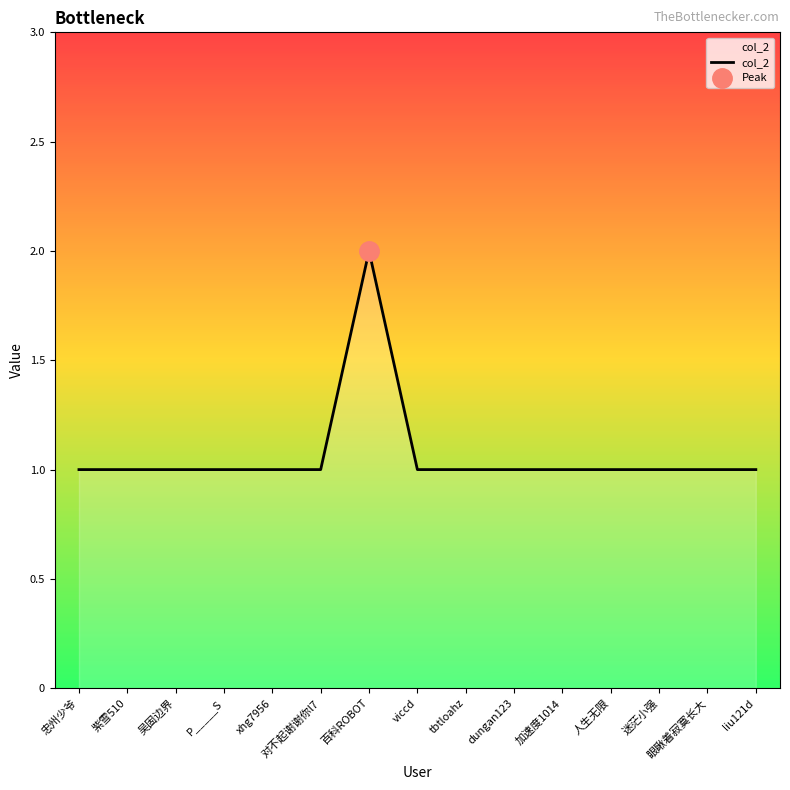

Rank the categories by value from lowest to highest.

忠州少爷, 紫雪510, 吴固边界, P_____S, xhg7956, 对不起谢谢你l7, viccd, tbtloahz, dungan123, 加速度1014, 人生无限, 迷茫小强, 眼瞅着寂寞长大, liu121d, 百科ROBOT